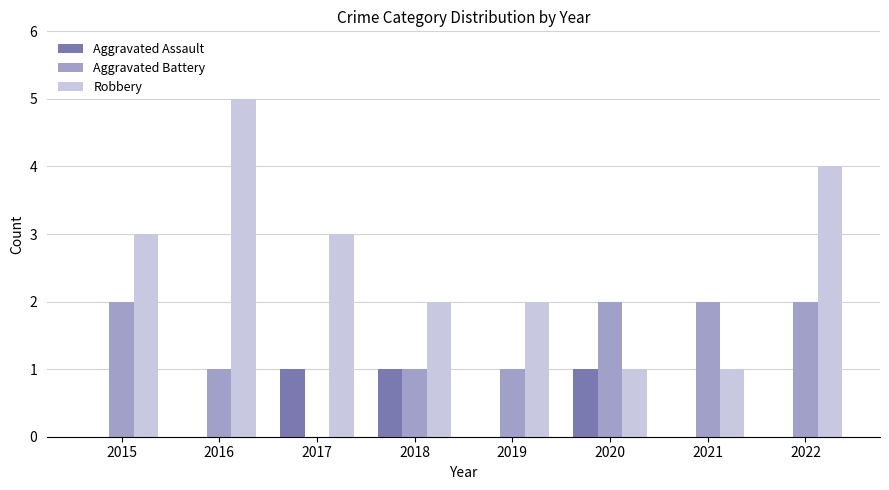

How many values in Aggravated Battery are above zero?

7